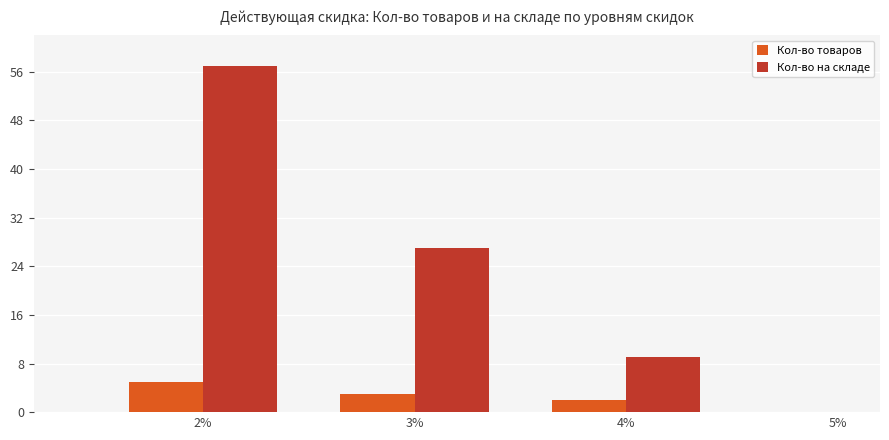

What is the sum of all Кол-во на складе values?

93